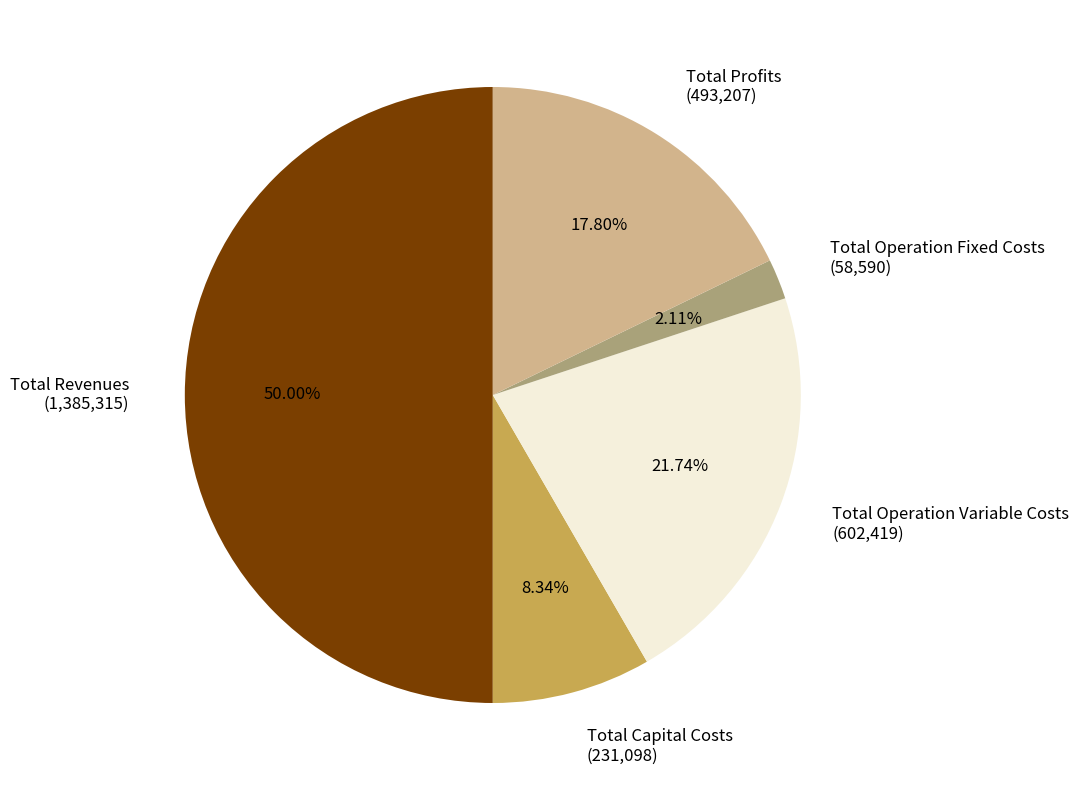

Which category has the smallest portion of the pie?

Total Operation Fixed Costs